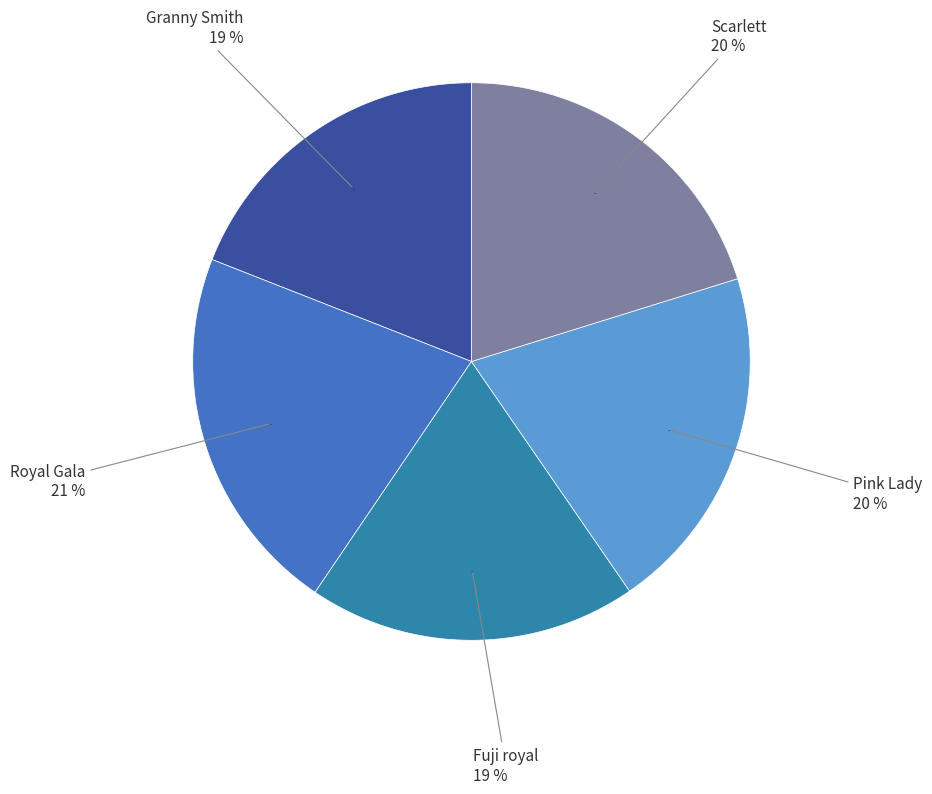

Count the number of slices in the pie.

5